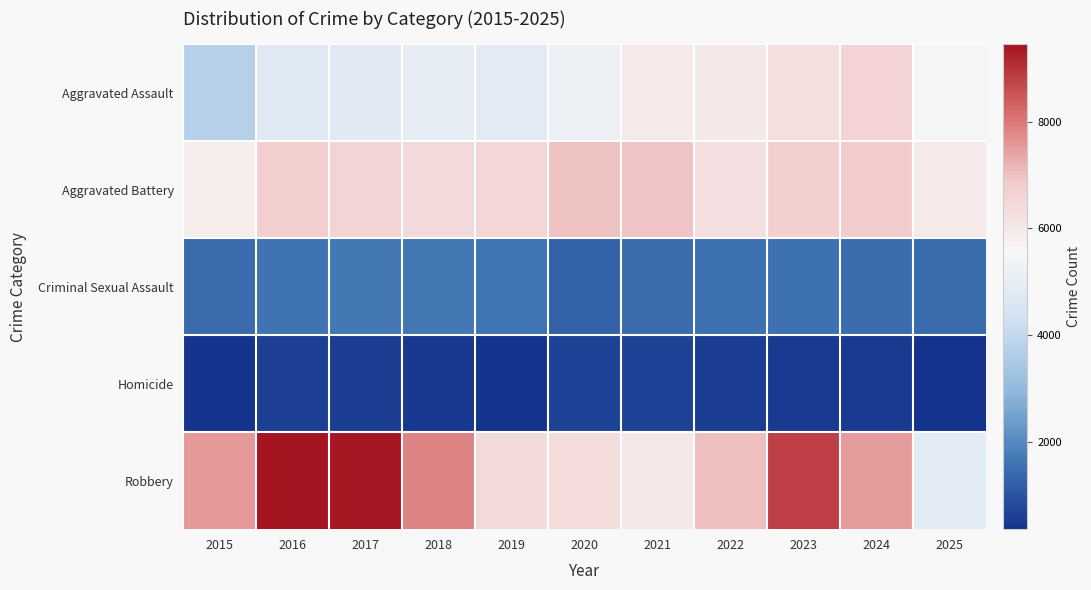

Reading right to left, list all the values displayed in this chart.

Aggravated Assault: 2025=5468	2024=6626	2023=6307	2022=5971	2021=5961	2020=5188	2019=4857	2018=4997	2017=4832	2016=4749	2015=3704
Aggravated Battery: 2025=5945	2024=6842	2023=6688	2022=6229	2021=6957	2020=6994	2019=6525	2018=6452	2017=6598	2016=6774	2015=5835
Criminal Sexual Assault: 2025=1455	2024=1484	2023=1563	2022=1552	2021=1440	2020=1268	2019=1633	2018=1697	2017=1680	2016=1588	2015=1450
Homicide: 2025=357	2024=502	2023=525	2022=597	2021=676	2020=655	2019=426	2018=489	2017=583	2016=619	2015=419
Robbery: 2025=4900	2024=7508	2023=8782	2022=7015	2021=6032	2020=6358	2019=6430	2018=7832	2017=9391	2016=9452	2015=7566